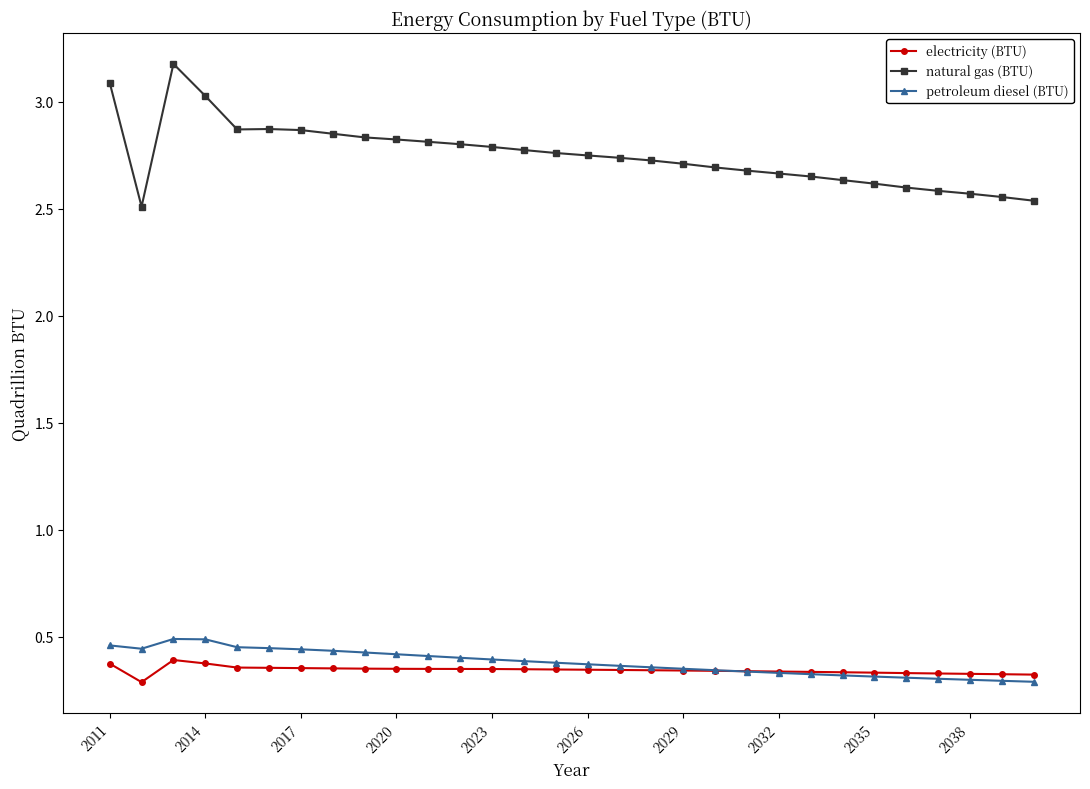

How many petroleum diesel (BTU) values are between 0 and 1?

30